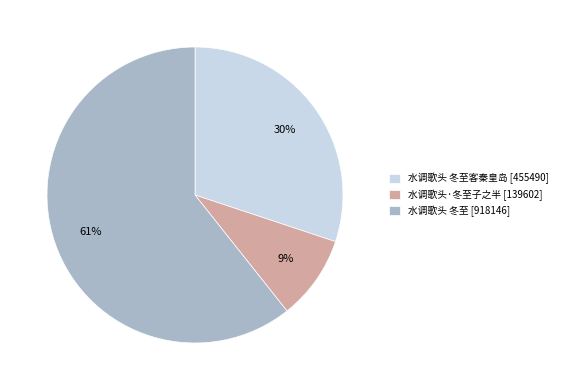

Which has a higher value, 水调歌头 冬至 [918146] or 水调歌头·冬至子之半 [139602]?

水调歌头 冬至 [918146]